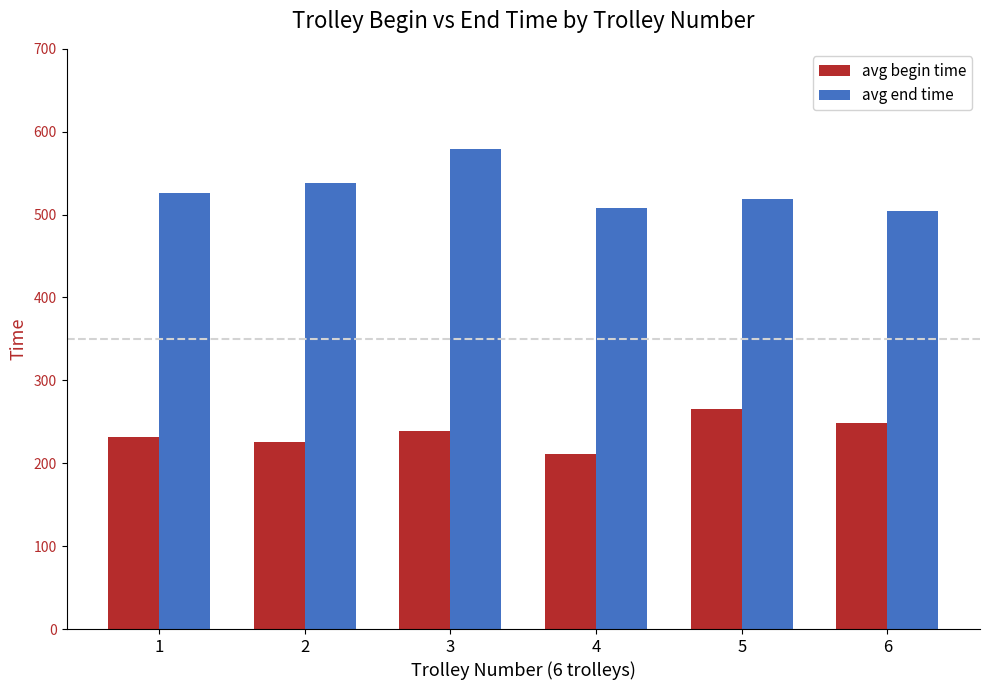

Which series has the largest total across all categories?

avg end time